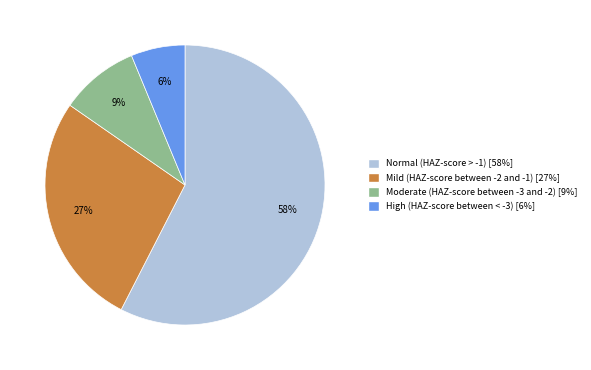

Does Normal (HAZ-score > -1) account for over 50% of the chart?

Yes